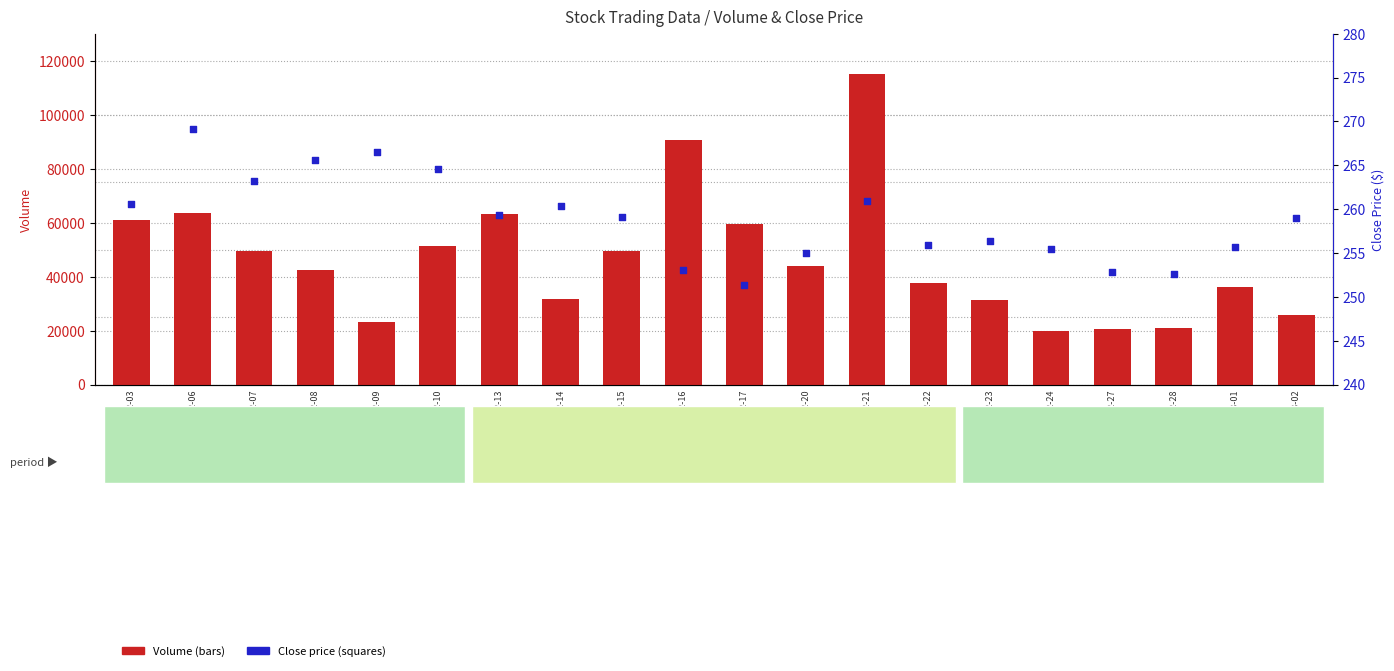

What is the total value across all series at 02-20?

44318.0